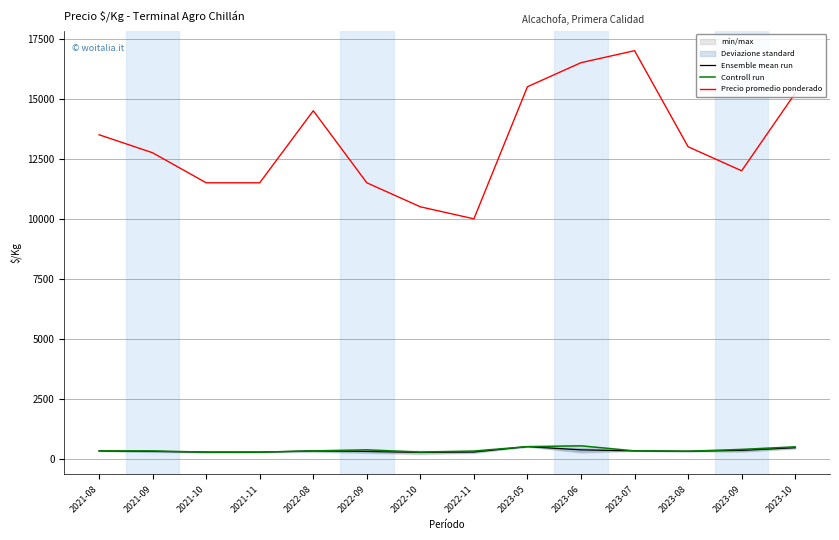

True or false: Precio promedio ponderado and Controll run intersect in this chart.

False